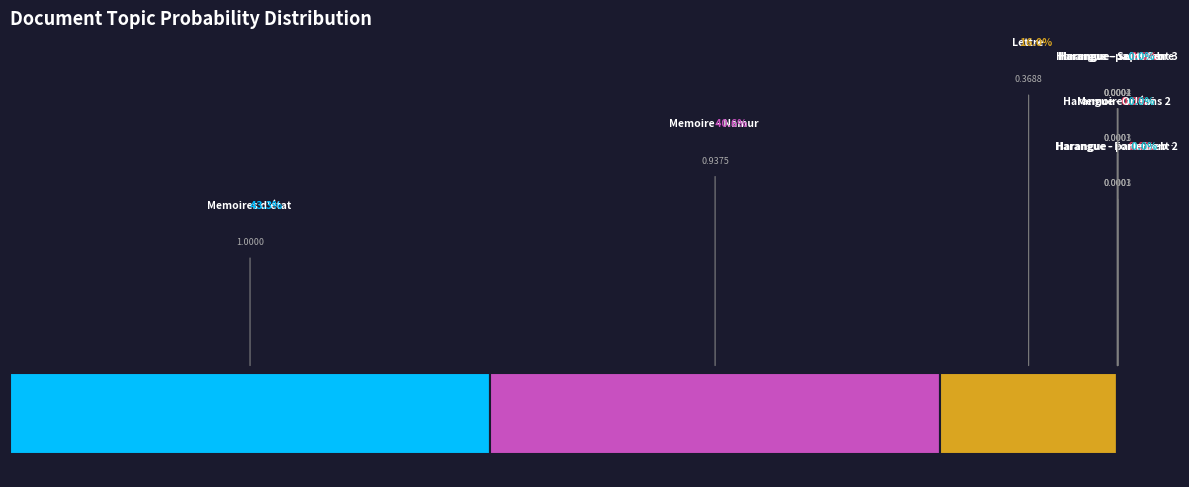

Is there any slice that represents more than half of the pie?

No